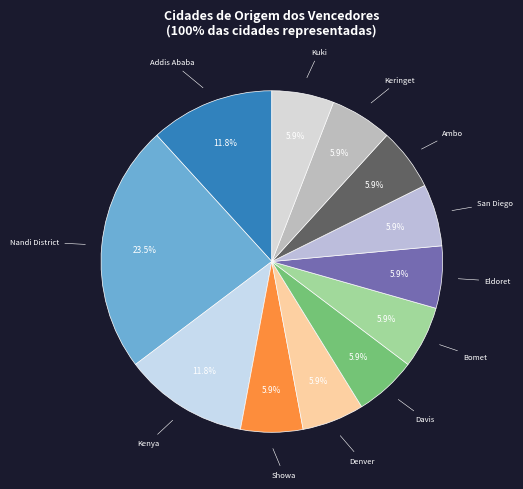

How many segments does this pie chart have?

12